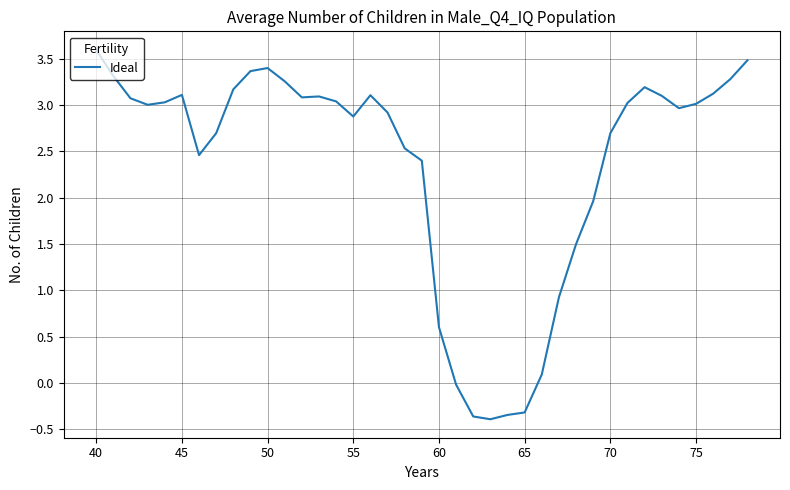

What is the maximum value shown in the chart?

3.6